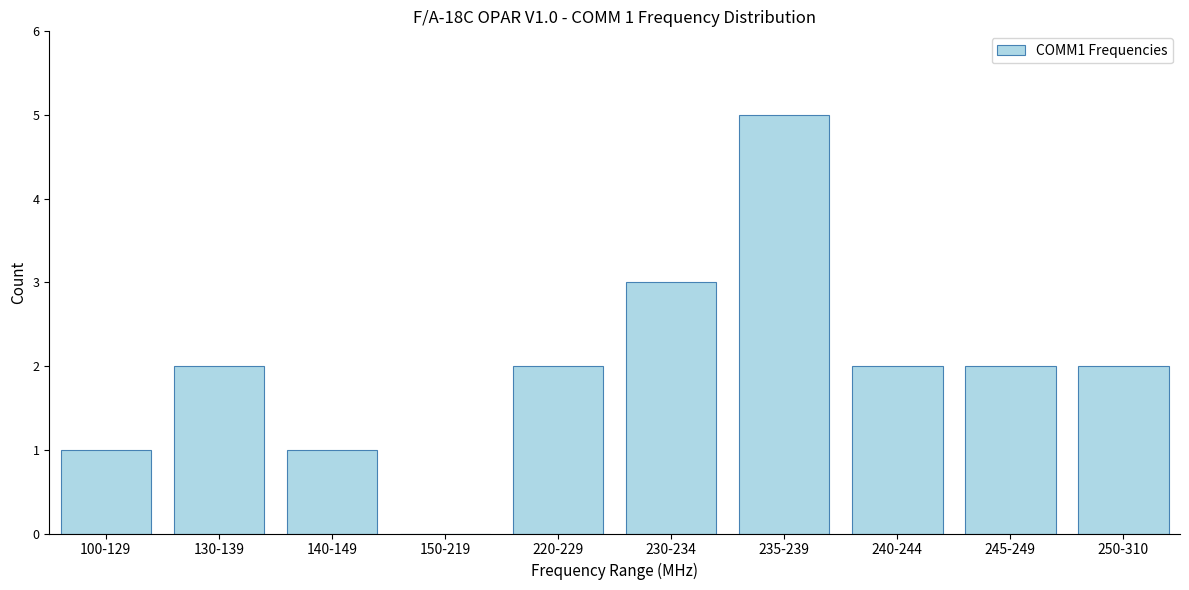

Reading left to right, list all the values displayed in this chart.

100-129=1	130-139=2	140-149=1	150-219=0	220-229=2	230-234=3	235-239=5	240-244=2	245-249=2	250-310=2